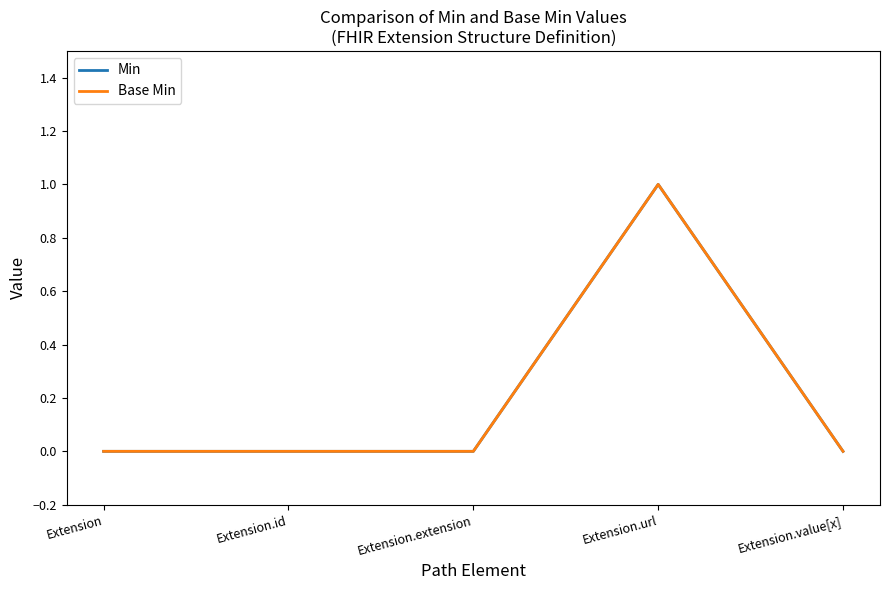

Which series has the widest spread of values?

Min